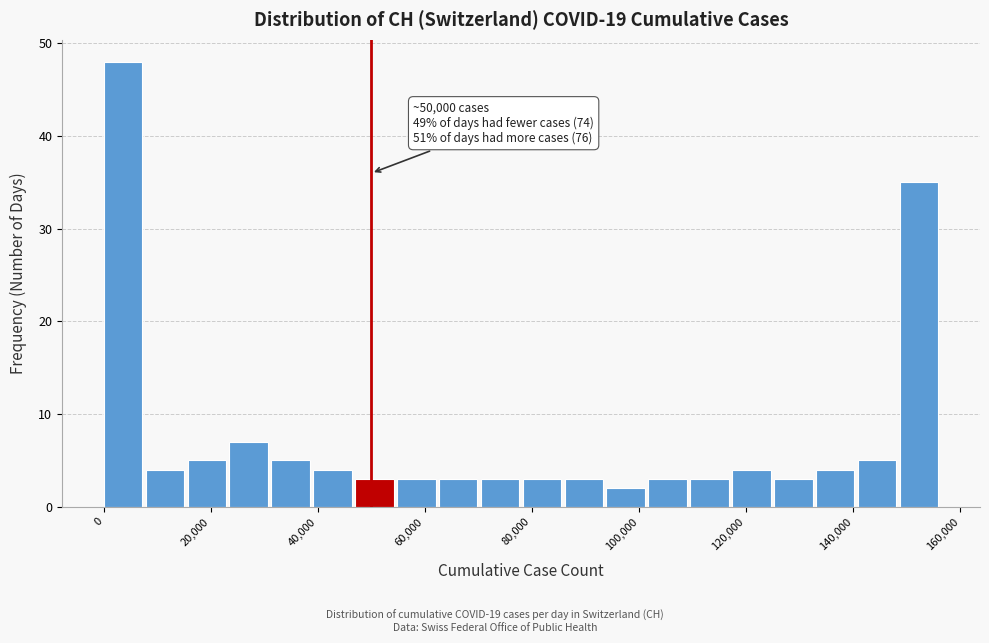

Around what value on the x-axis is the tallest bar? Give the approximate position of its centre, as read against the axis.

4000